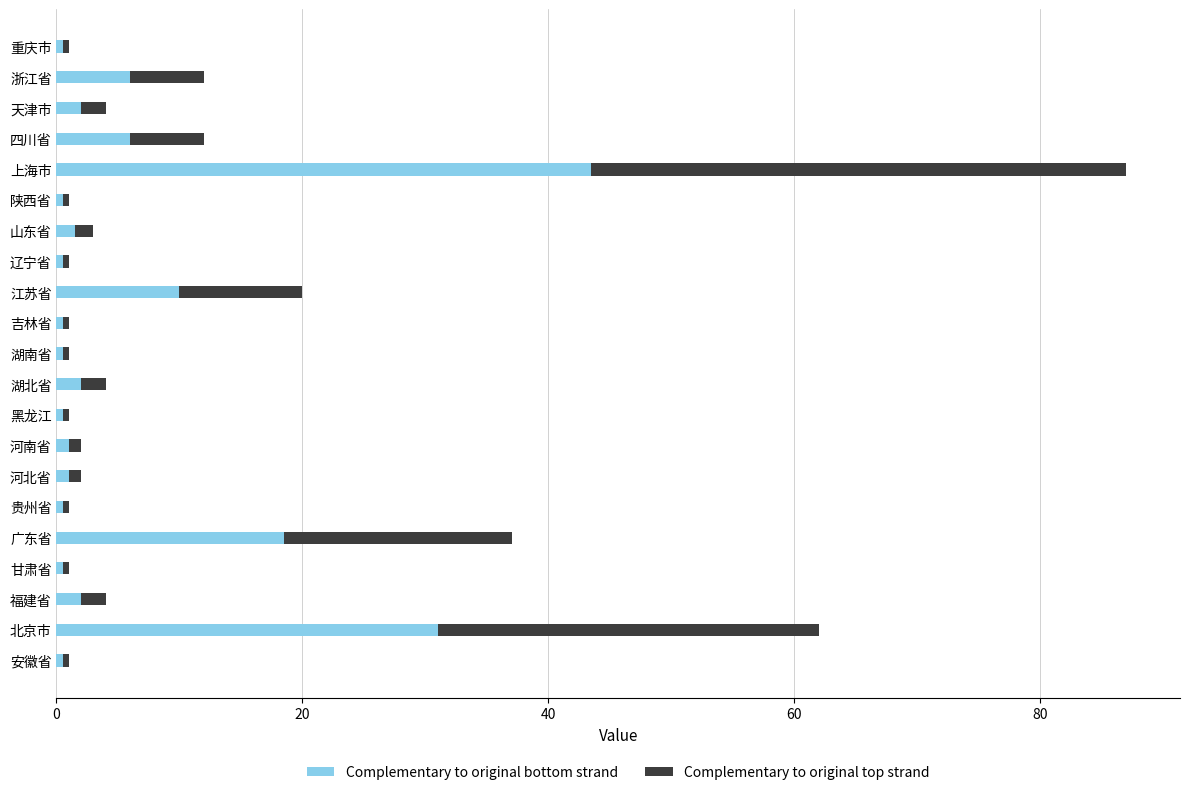

The Complementary to original bottom strand series shows 59.6 at 上海市. True or false?

False